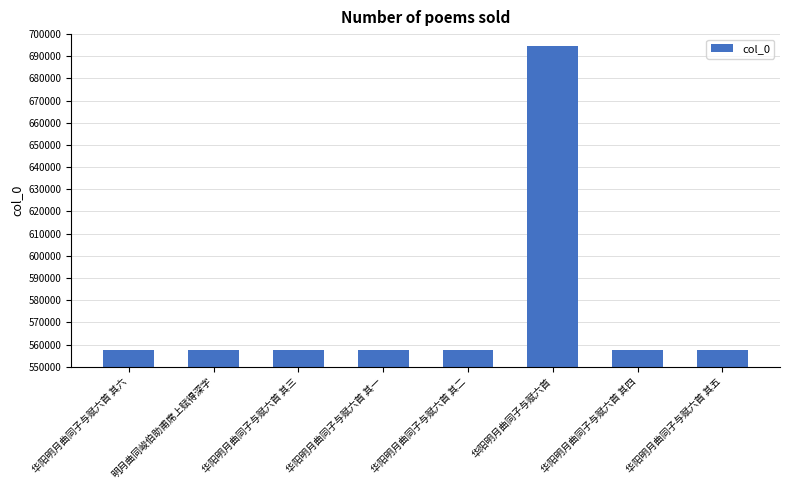

What is the value of the 5th bar from the left?

557339